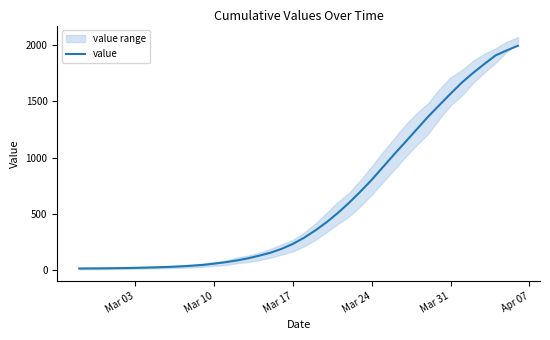

Reading left to right, what are all the values shown in this chart?

13.8	14.6	15.2	16.4	18.0	19.8	22.0	24.8	28.2	32.6	38.8	46.0	57.2	70.0	85.4	104.4	128.2	154.4	189.2	233.4	288.4	353.6	426.8	509.0	600.0	698.6	803.4	916.6	1030.4	1140.4	1252.0	1363.2	1466.2	1568.0	1666.6	1752.8	1832.2	1908.8	1953.4	1995.0